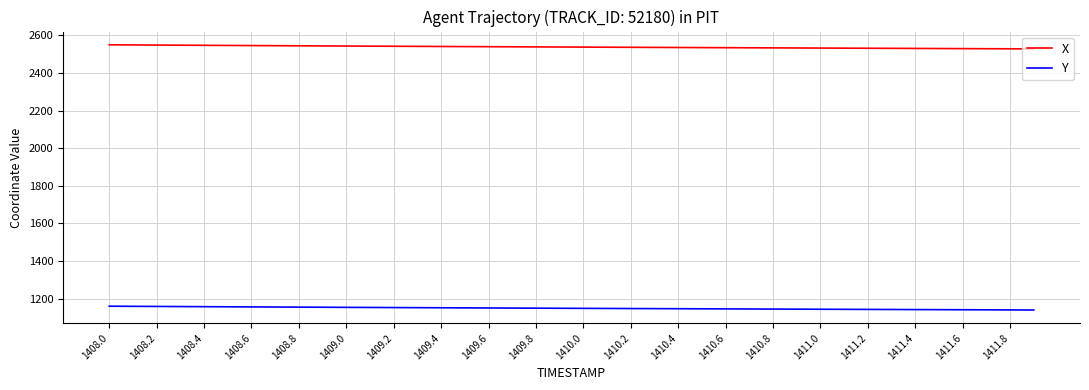

What is the lowest value of the X series?

2528.5